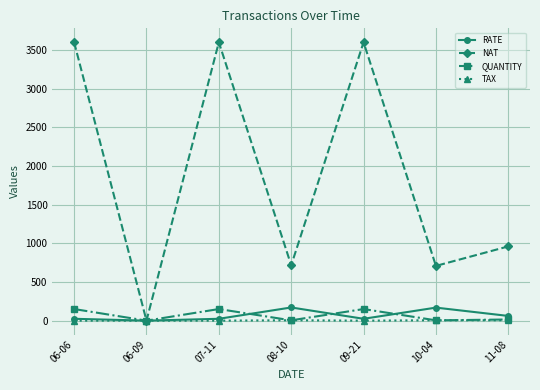

What is the highest value of the RATE series?

170.5